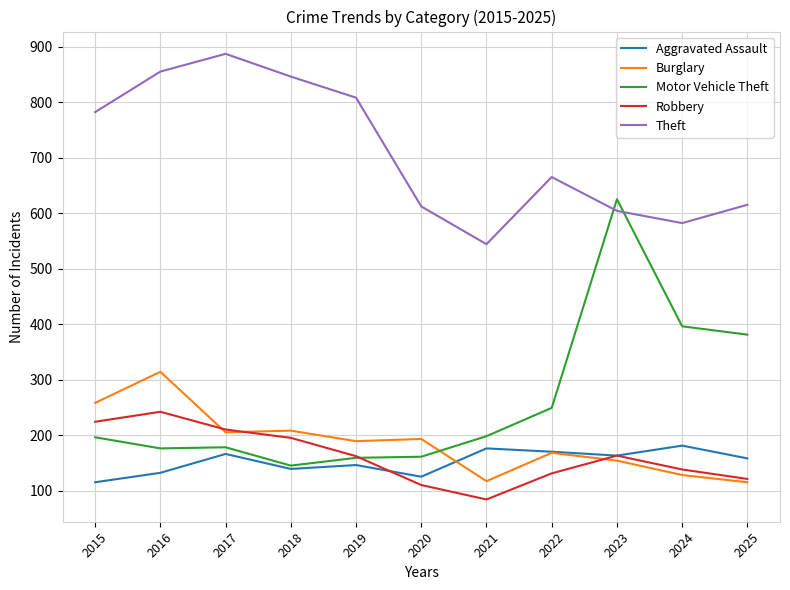

Does the chart have visible grid lines?

Yes